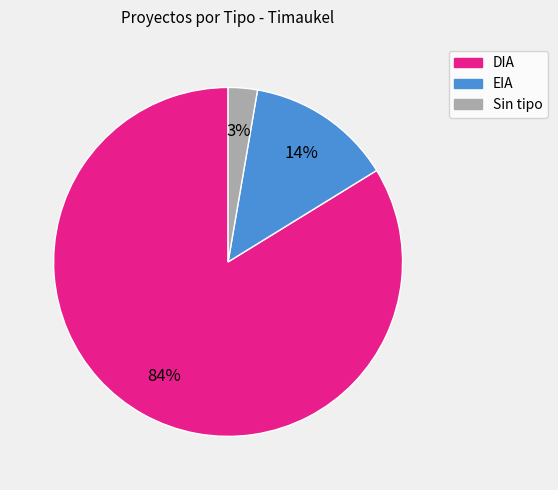

Is there a majority slice in this chart?

Yes